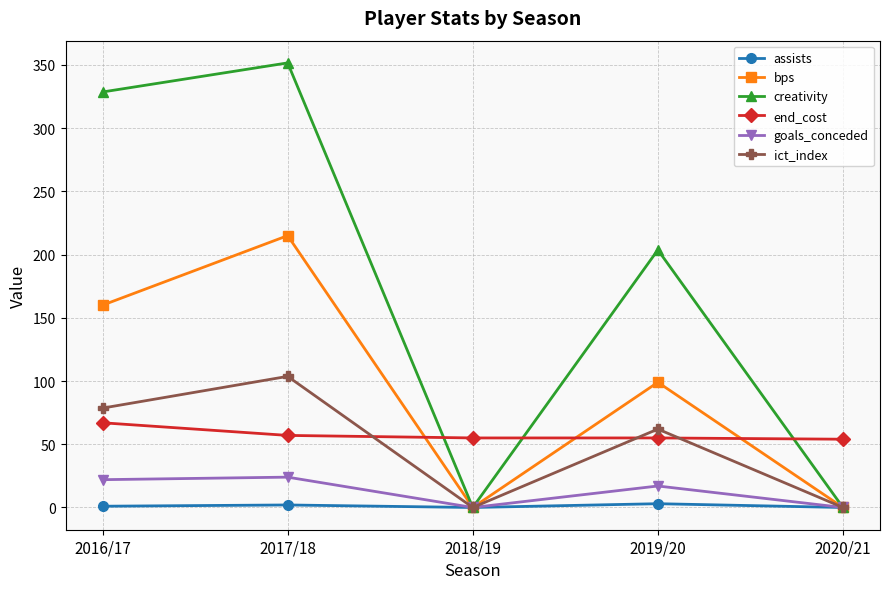

How many interior local valleys does the goals_conceded series have?

1